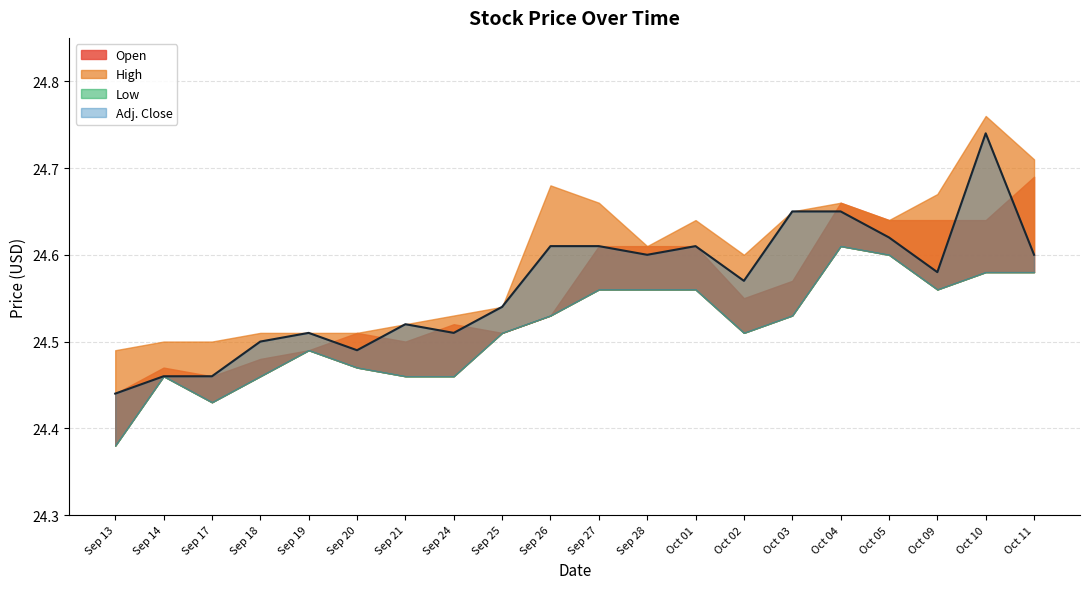

True or false: Low has more than 2 interior local peaks.

True